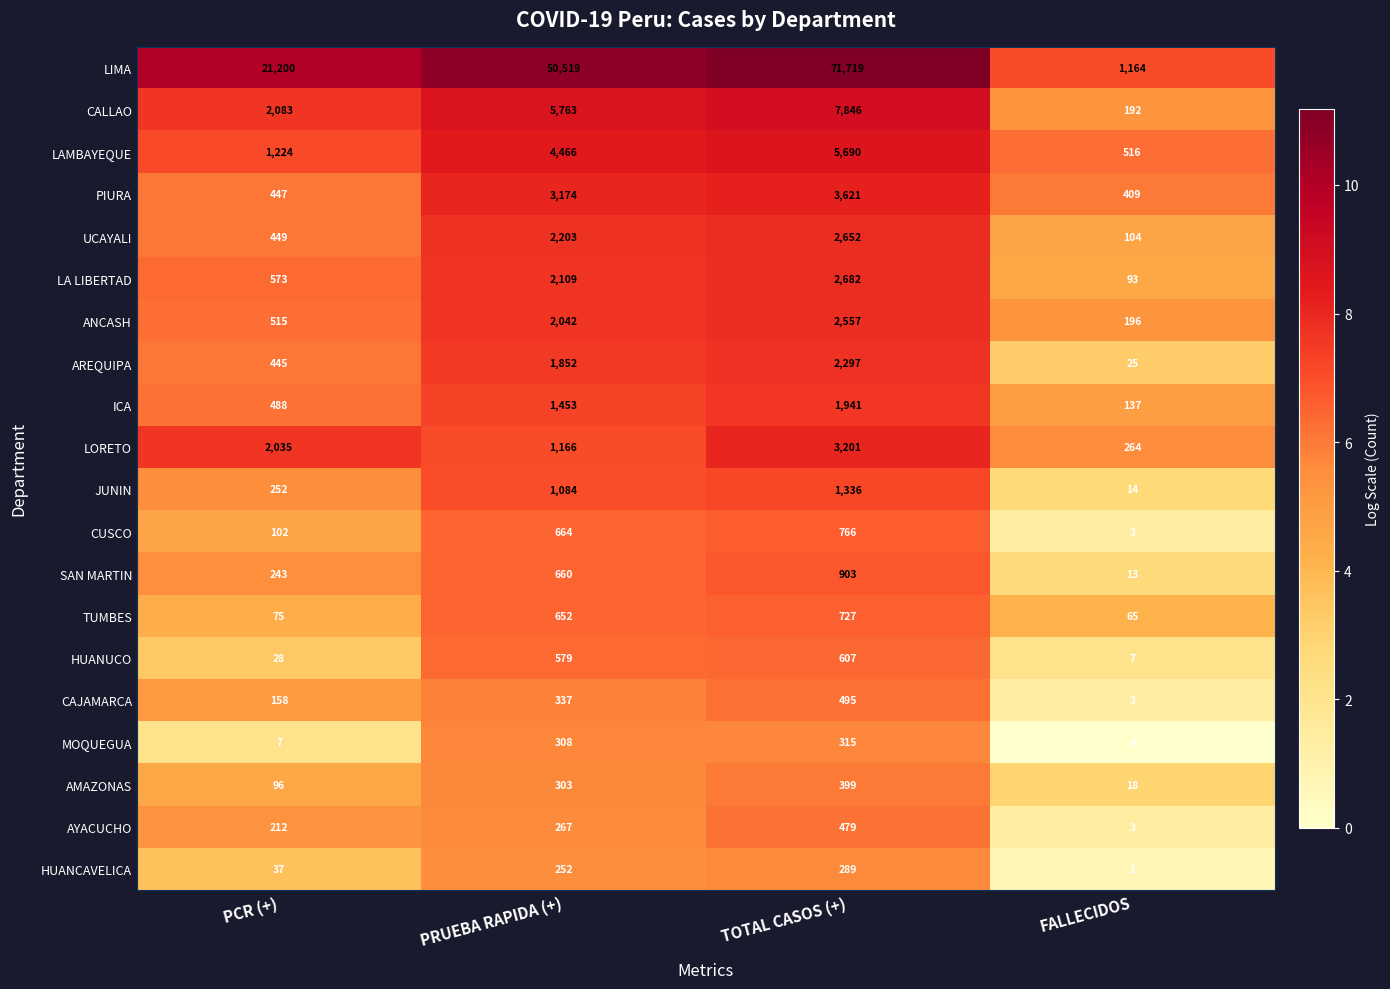

Between PRUEBA RAPIDA (+) and FALLECIDOS, which series saw the biggest shift?

LIMA